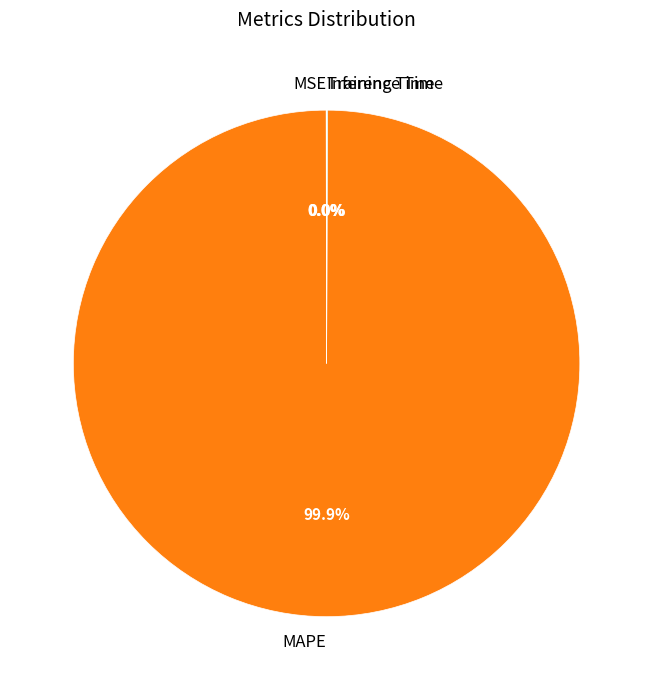

To the nearest percent, what is the difference between the largest and smallest slice percentages?

100%